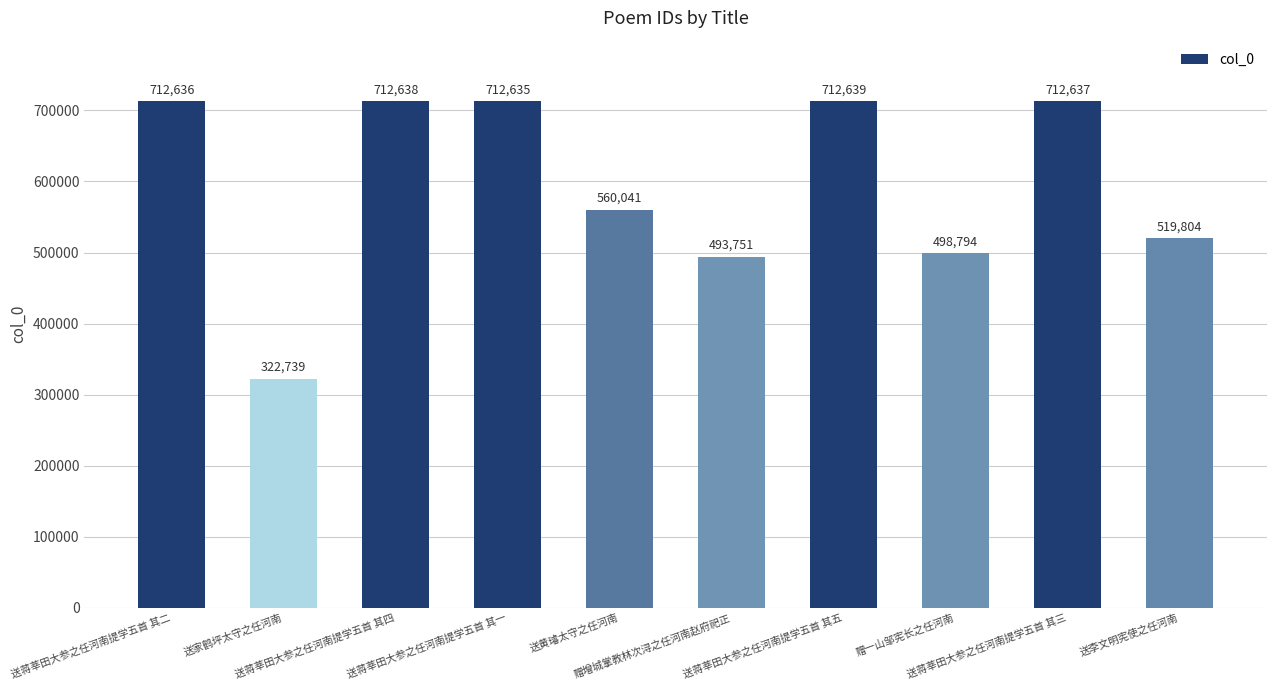

What is the smallest value displayed?

322739